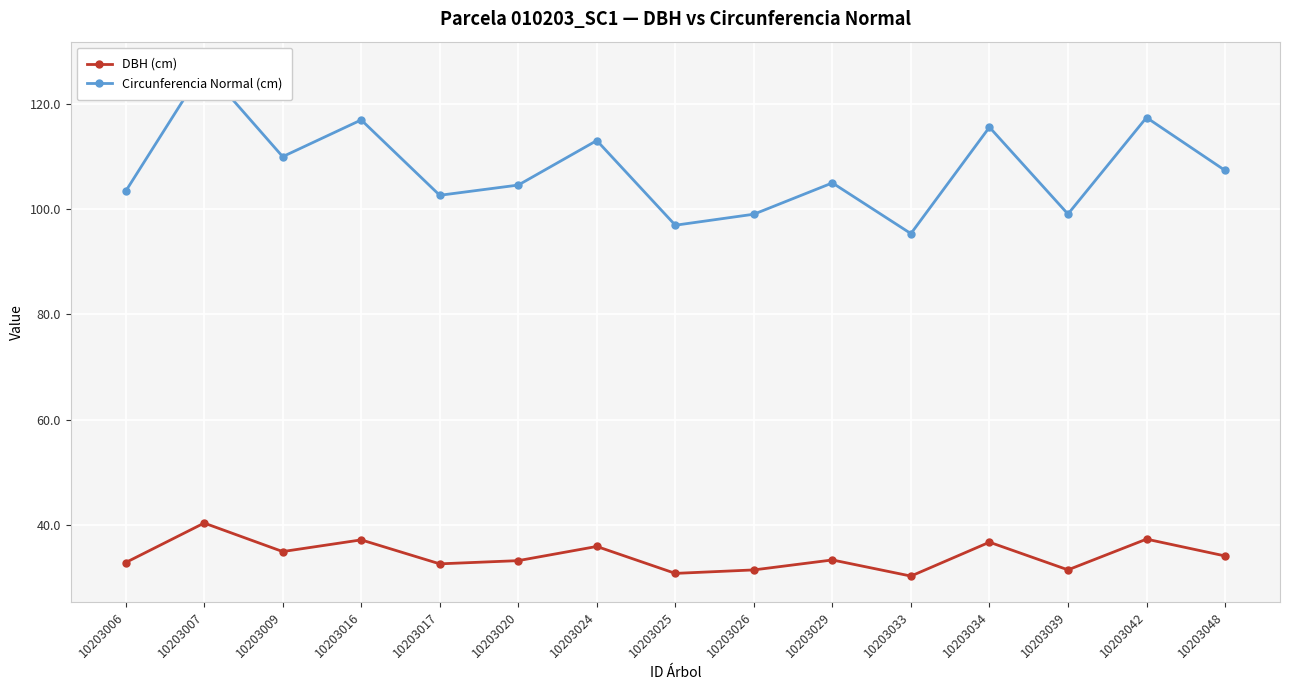

How many values in the Circunferencia Normal (cm) series exceed 104?

9